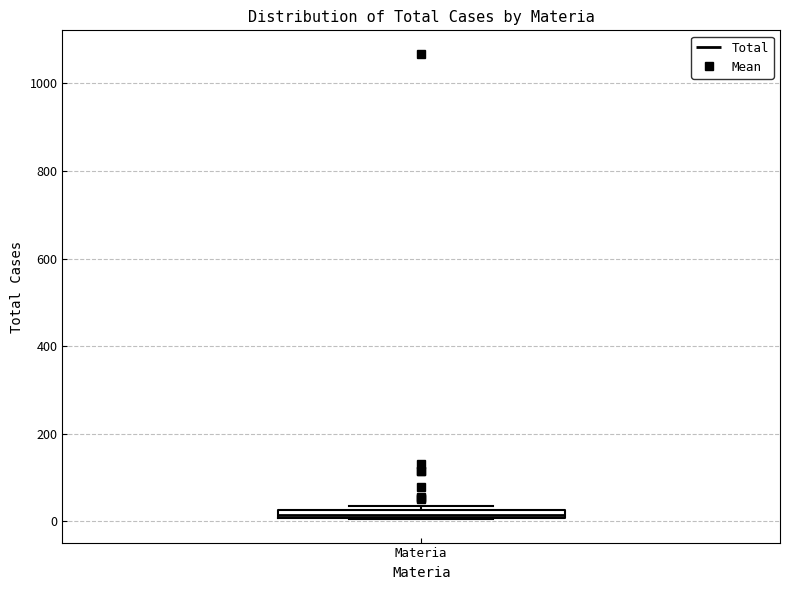

Where is the upper edge of the box for Materia on the y-axis? The values are not printed on the chart, so give them approximately, as read against the axis.

20